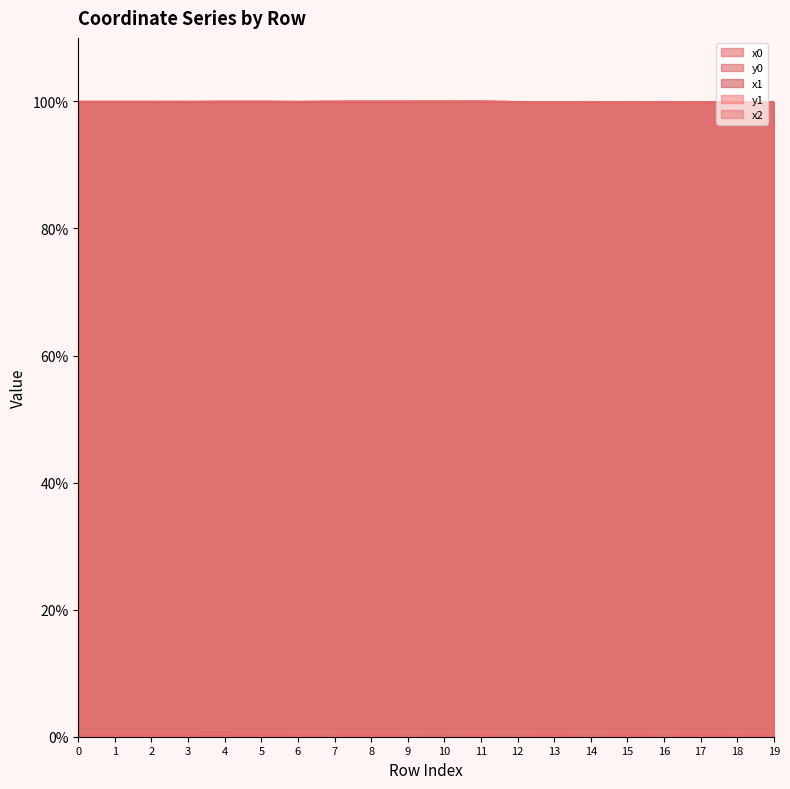

List the labels in order of x0 value, smallest first.

15, 17, 19, 13, 14, 16, 12, 18, 6, 1, 2, 3, 0, 4, 5, 7, 9, 8, 10, 11